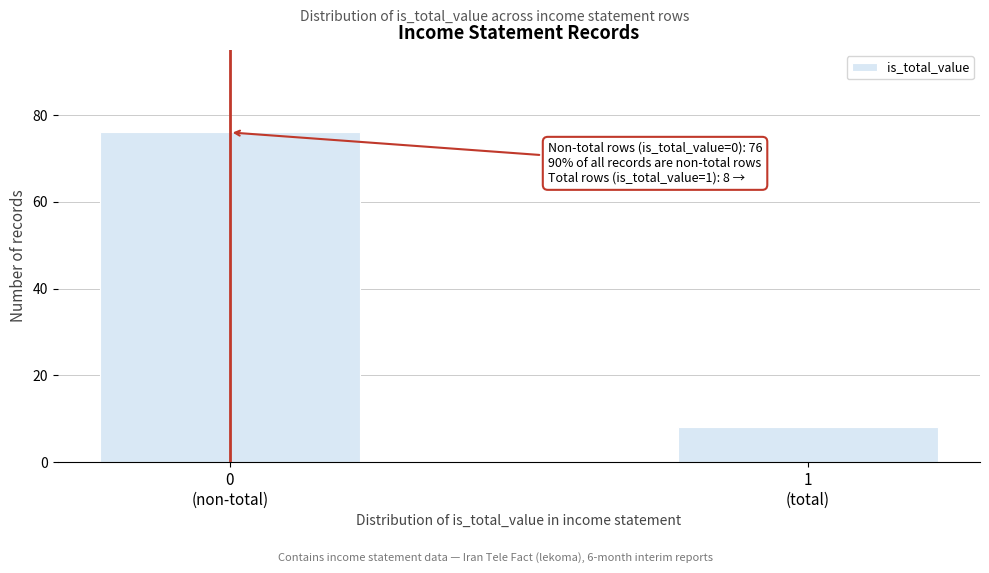

Reading left to right, list all the values displayed in this chart.

76	8